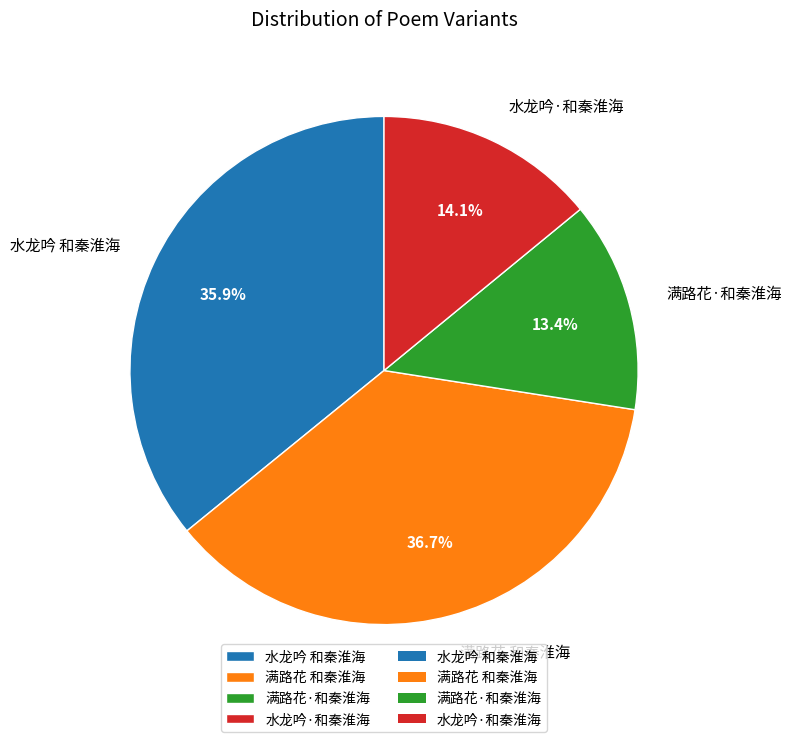

Is it true that 水龙吟 和秦淮海 is 50% of the pie?

False